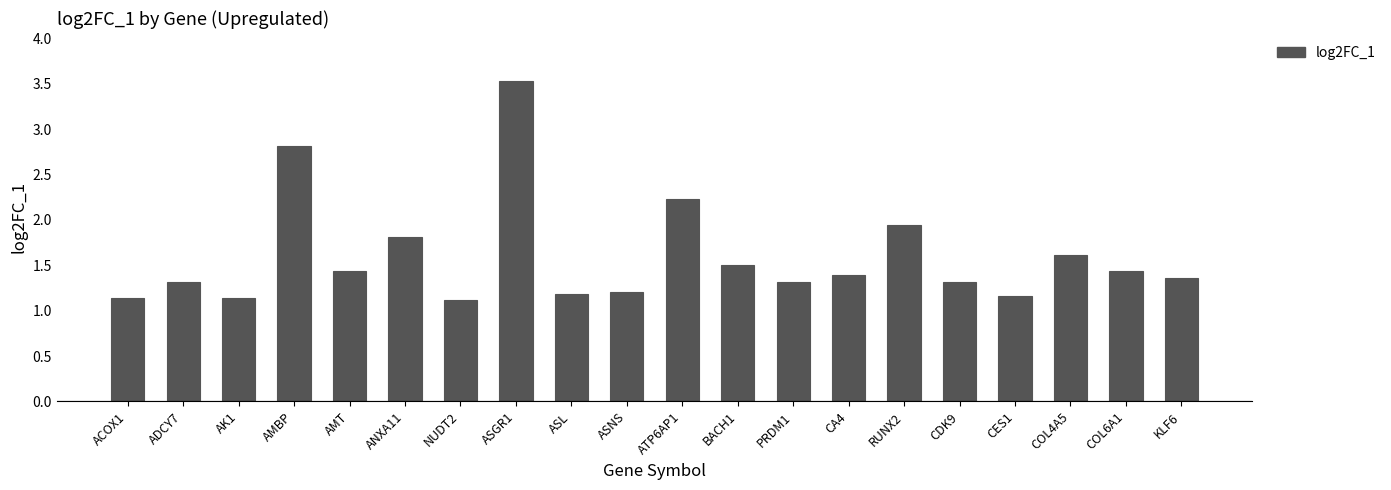

What is the sum of the values at KLF6 and CA4?

2.8